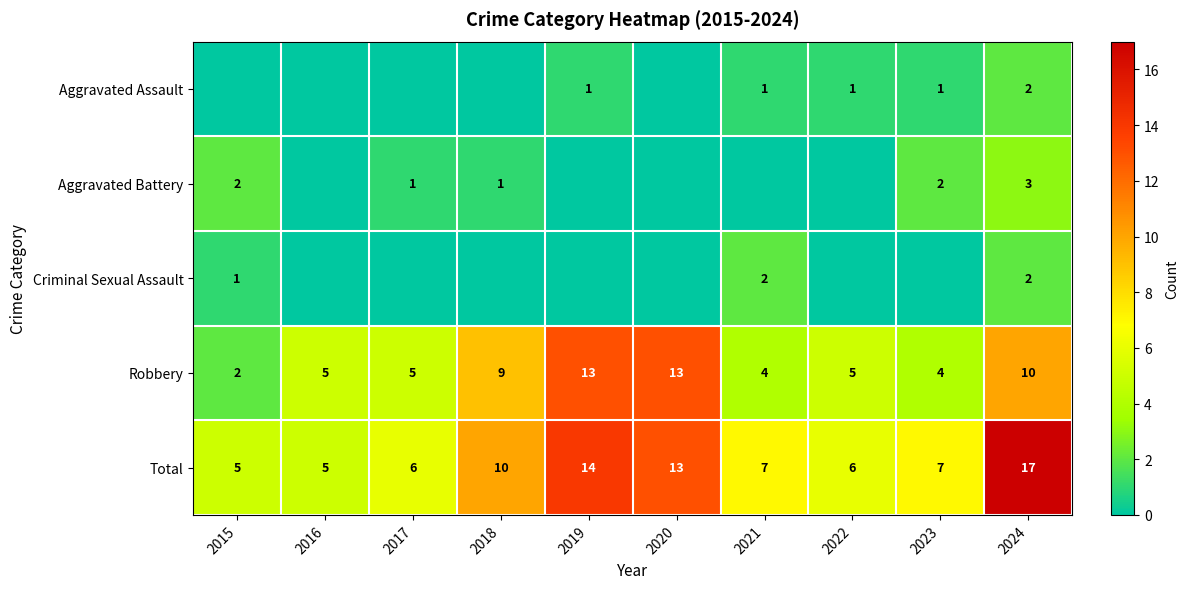

At which label does Total first exceed 7?

2018